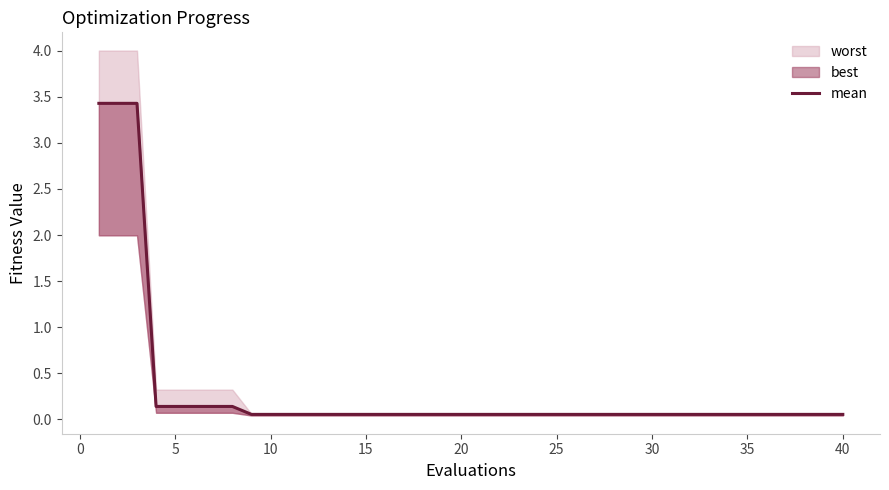

The value at 35 is 0.1. True or false?

True